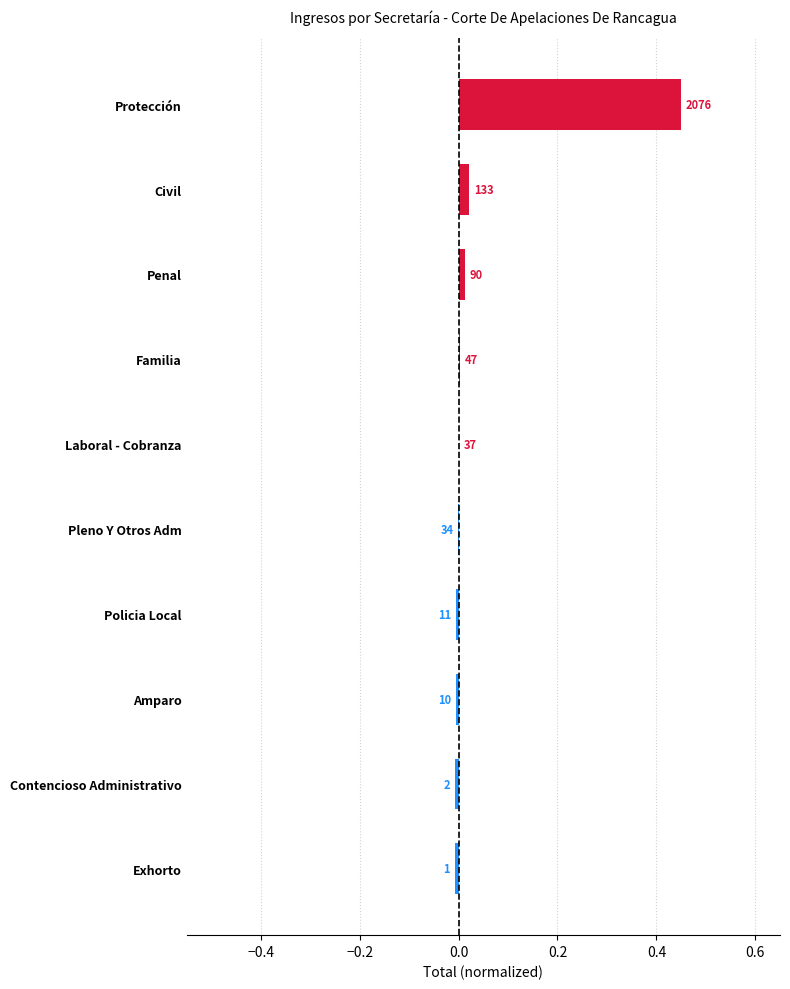

Are the bars horizontal?

Yes